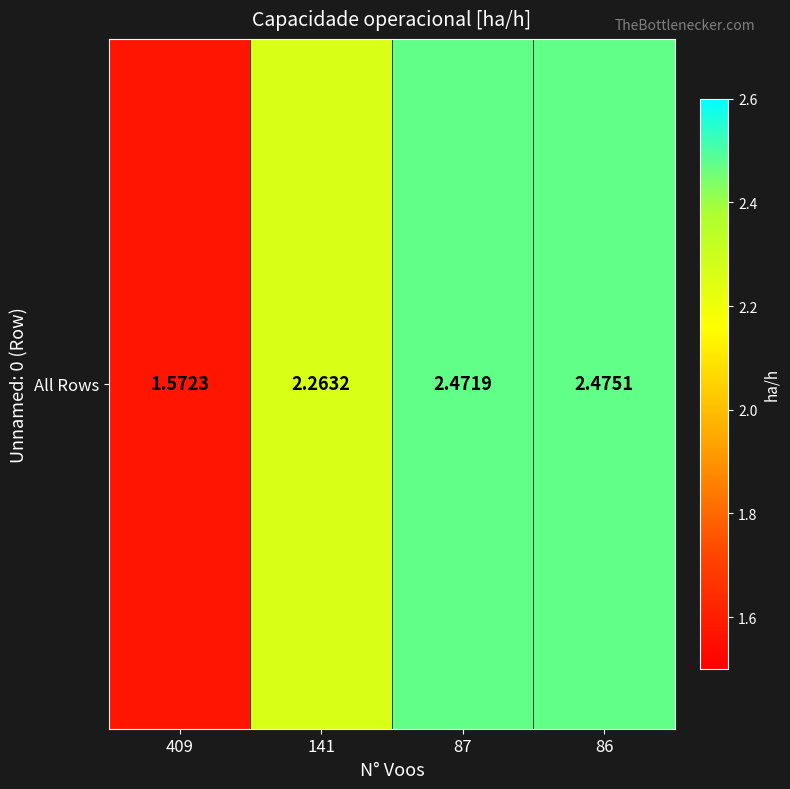

True or false: the data shows 2.3 at 141.

True